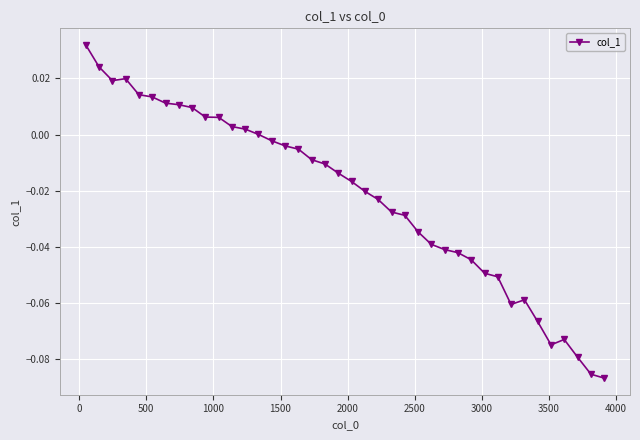

What is the sum of all values?

-0.9